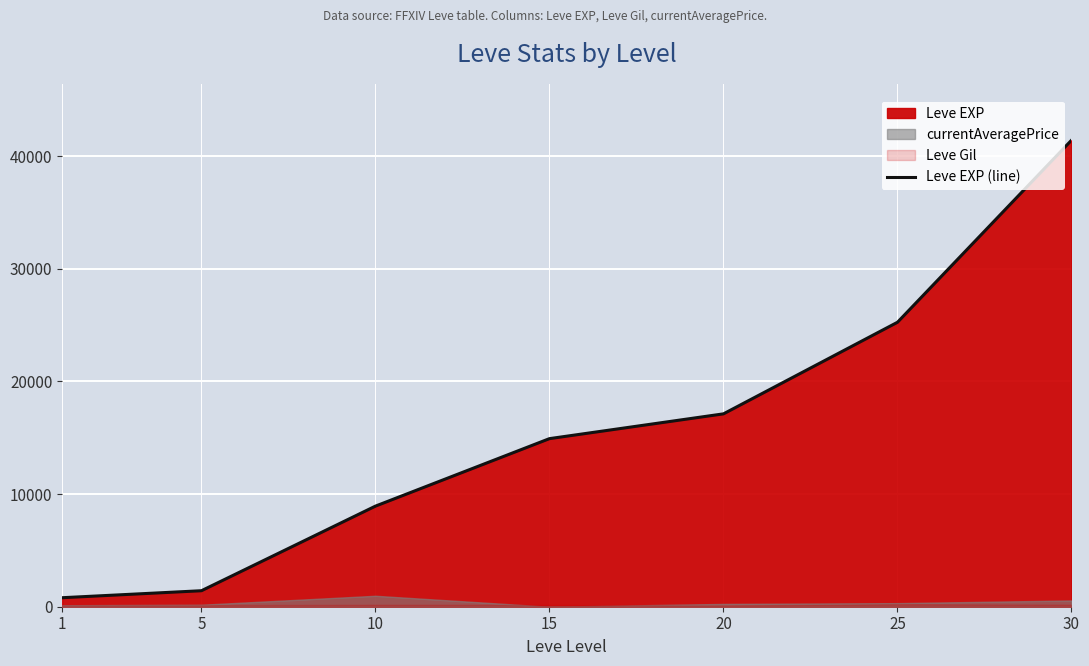

At which category does the chart reach its peak across all series?

30